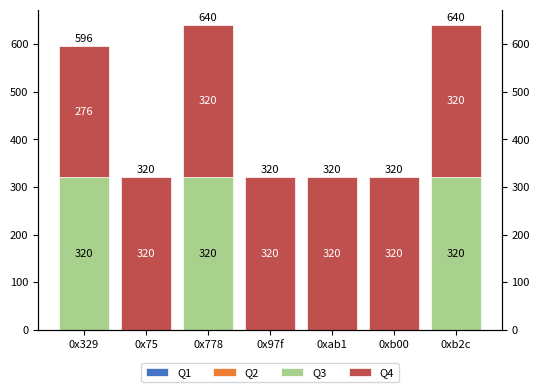

What is the sum of the Q4 values at 0x778 and 0xb2c?

640